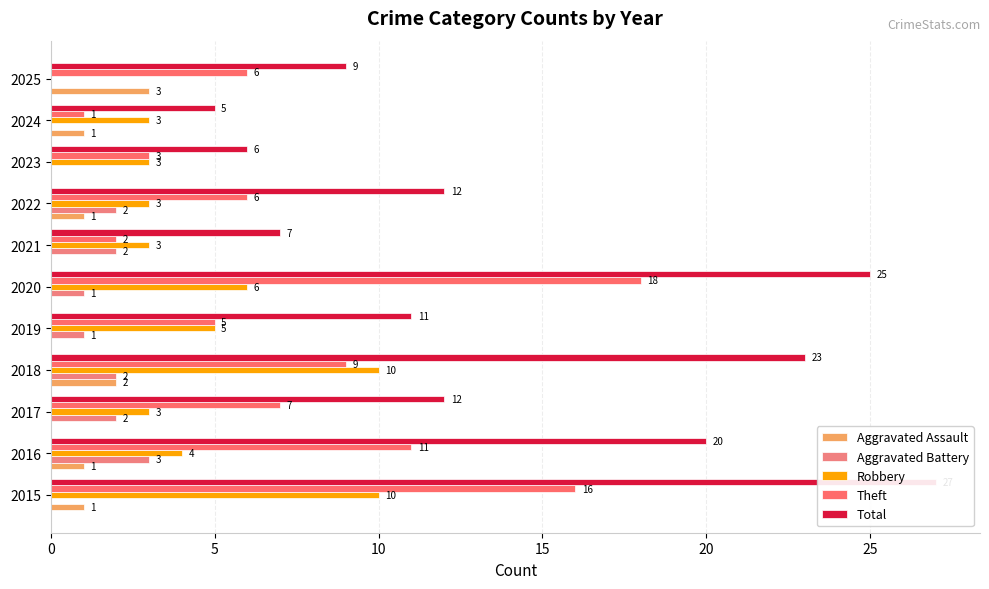

What is the difference between the maximum and second lowest values in the Theft series?

16